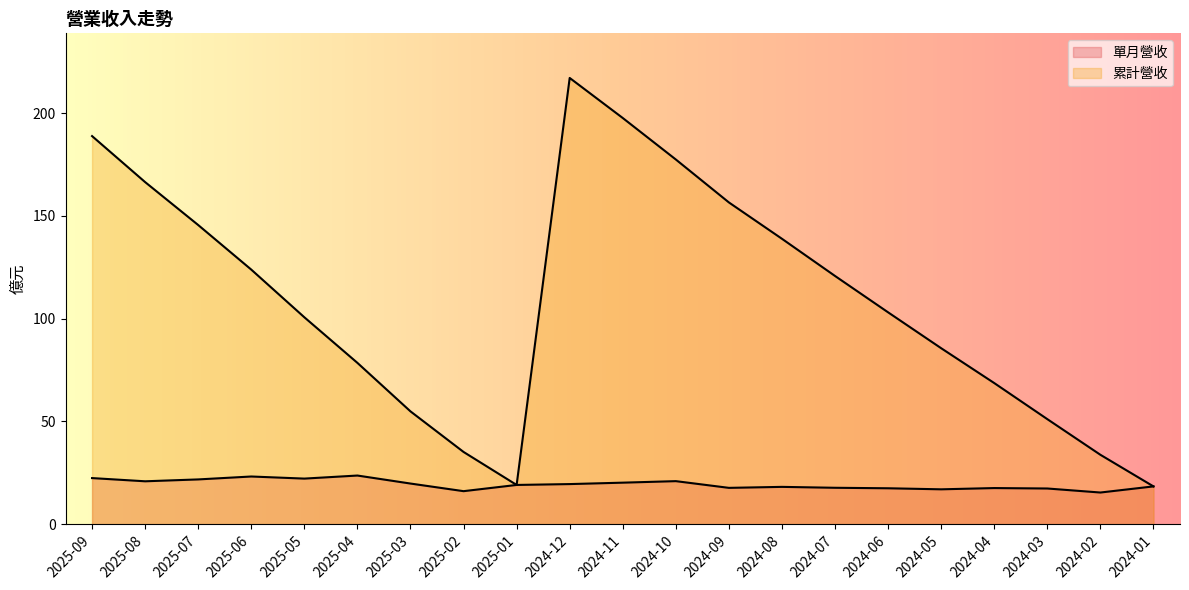

What is the smallest value displayed?

15.4